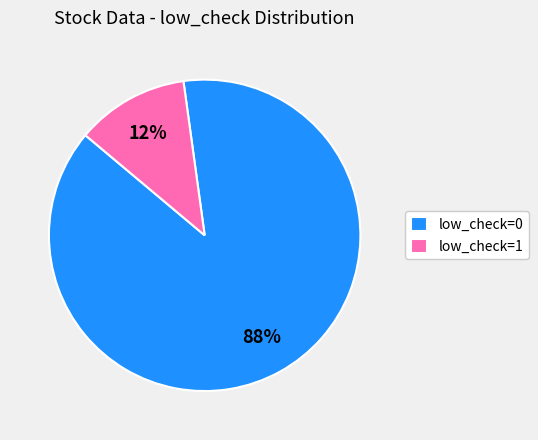

What is the largest slice in the pie chart?

low_check=0